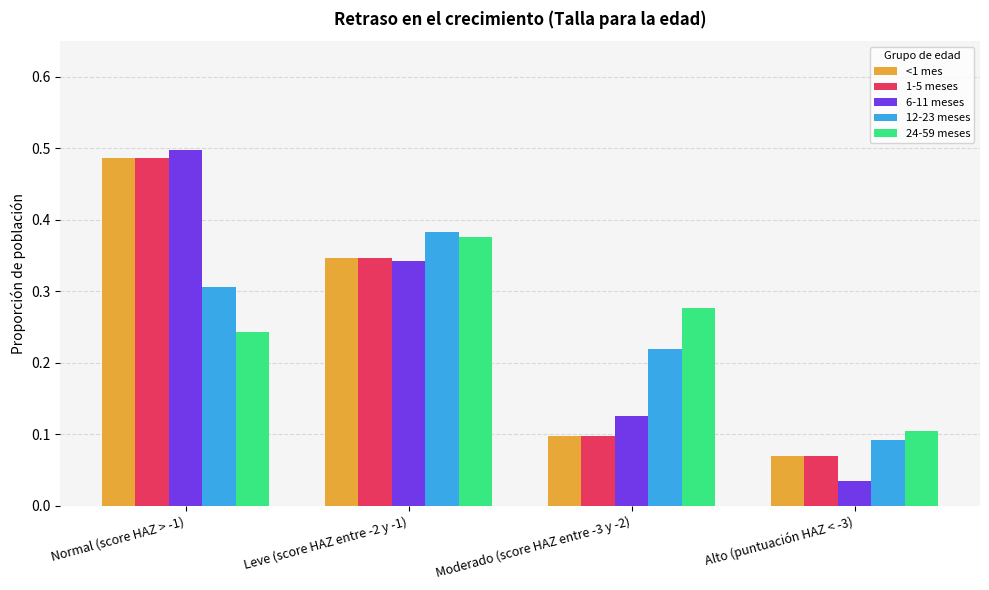

At how many categories does at least one series exceed 0?

4